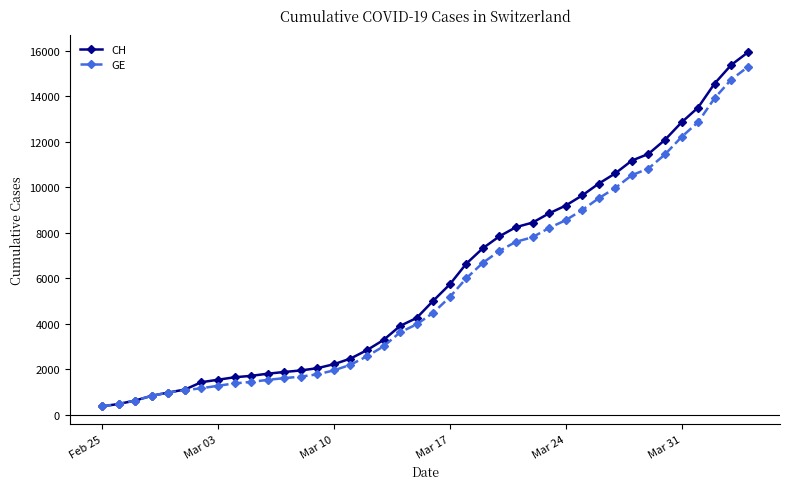

At how many categories does at least one series exceed 11906?

6